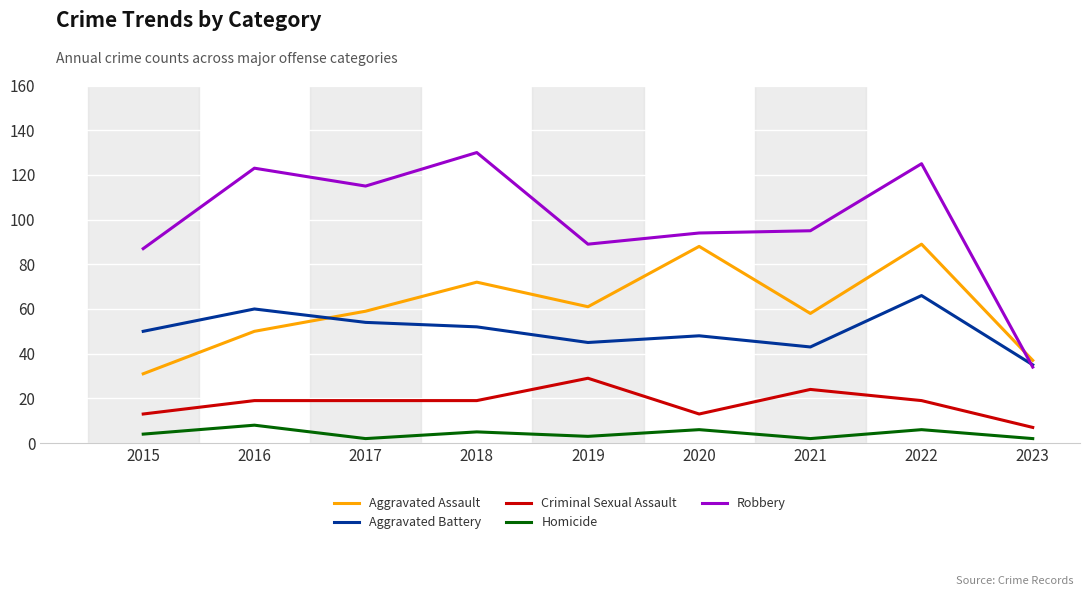

Which series changed the most between 2016 and 2020?

Aggravated Assault